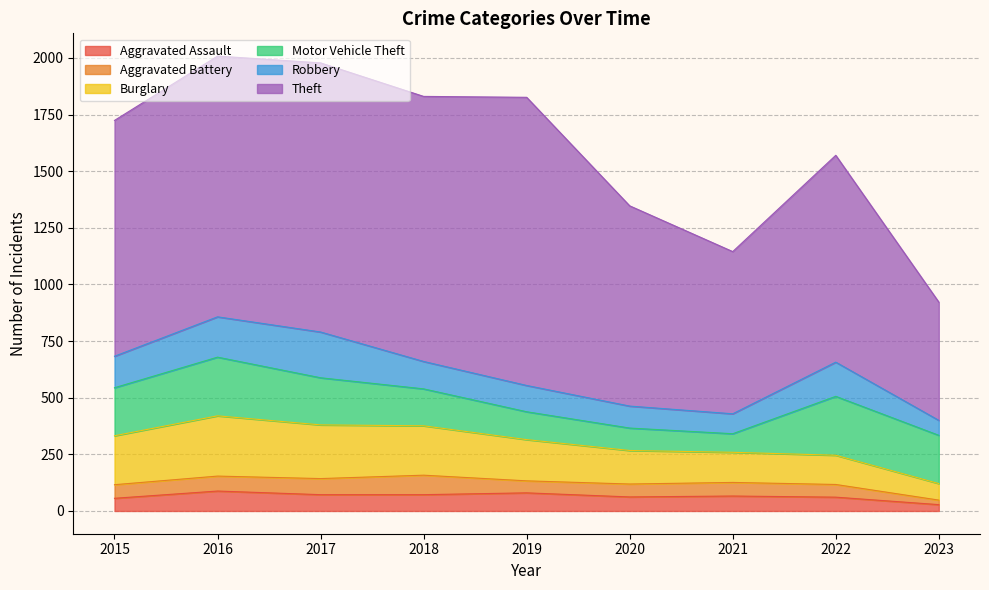

True or false: Motor Vehicle Theft and Aggravated Battery cross at least once.

False